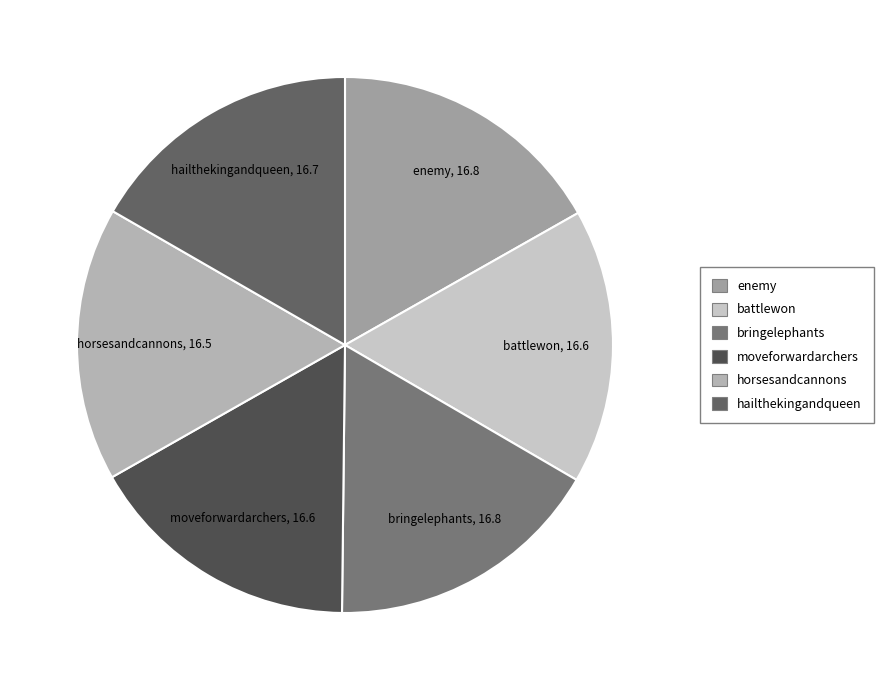

Is there any slice that represents more than half of the pie?

No